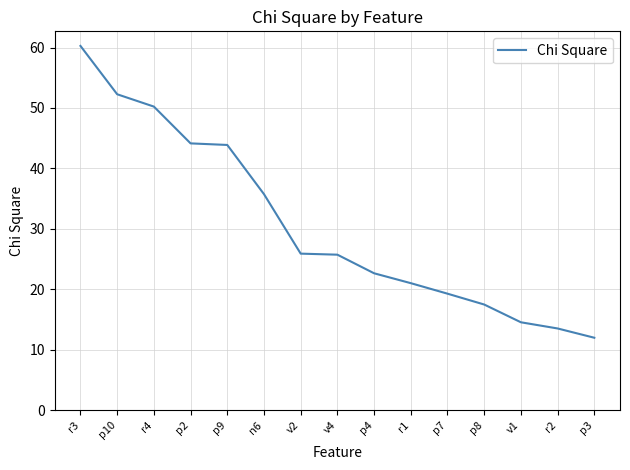

At which label does the data first exceed 25?

r3